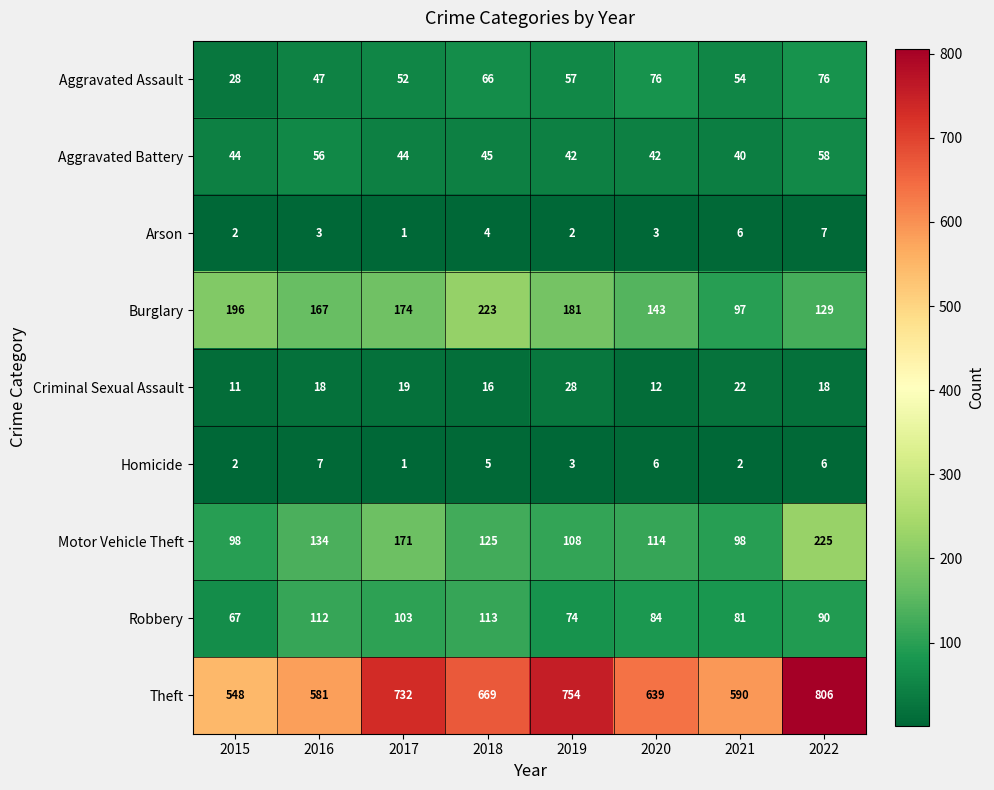

At which category is the sum across all series the highest?

2022